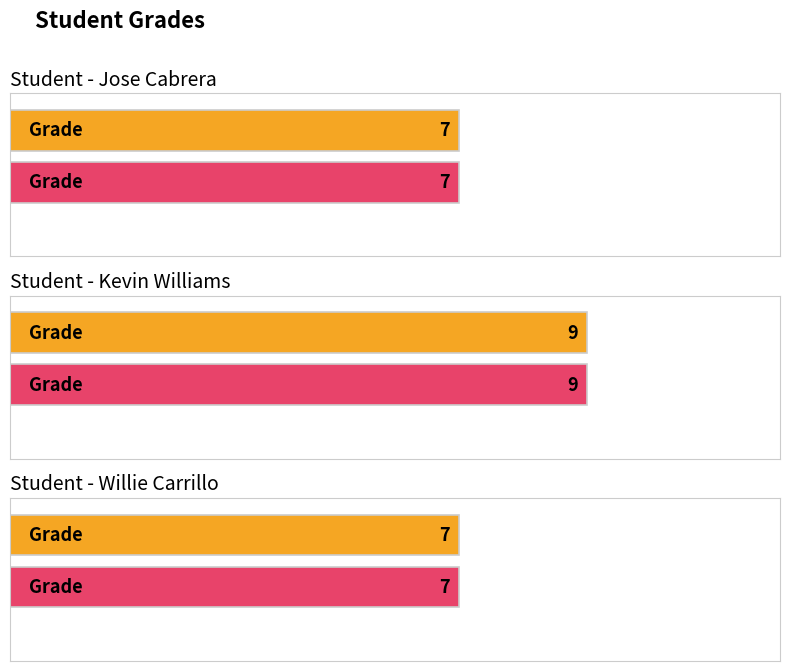

Is it true that the value at Willie Carrillo is 7?

True